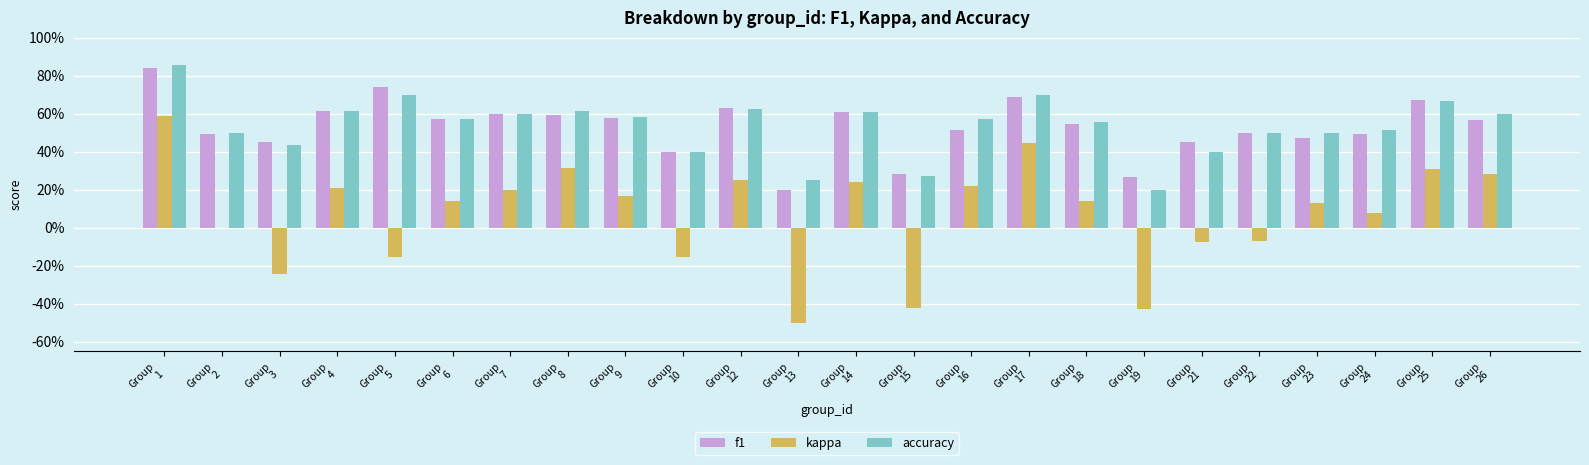

What are all the series names shown in the legend?

f1, kappa, accuracy